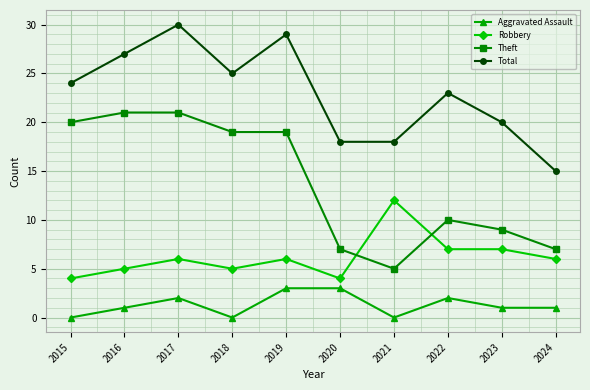

What is the sum of the Theft values at 2023 and 2019?

28